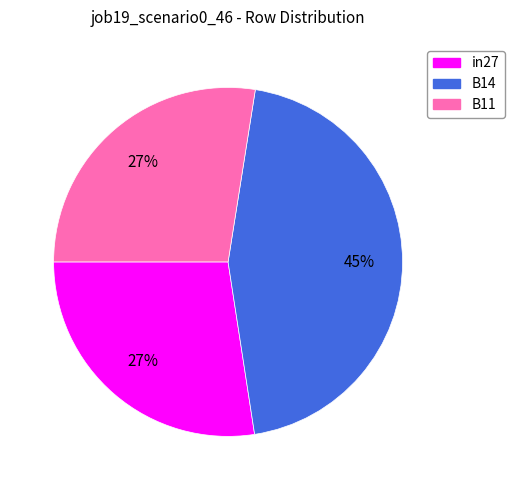

Combined, do in27 and B11 account for over 50%?

Yes